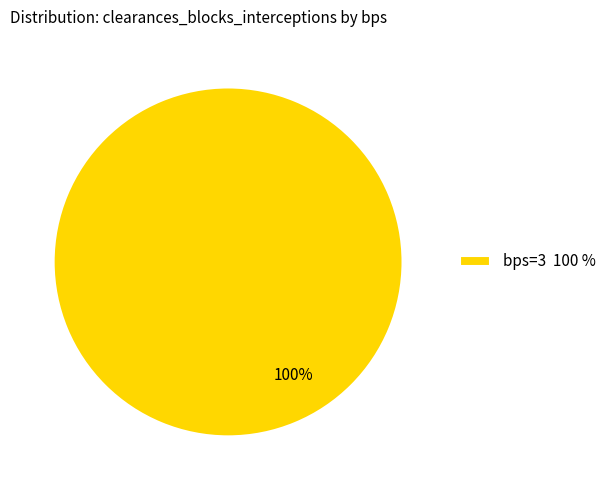

Count the number of slices in the pie.

1